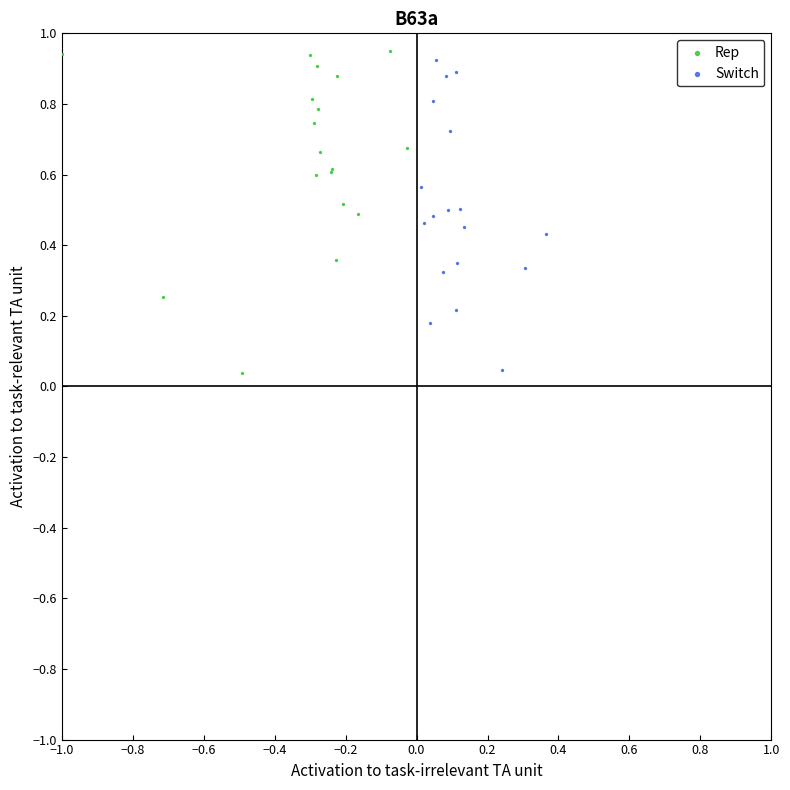

Which series has the largest Y range (max minus min)?

Rep